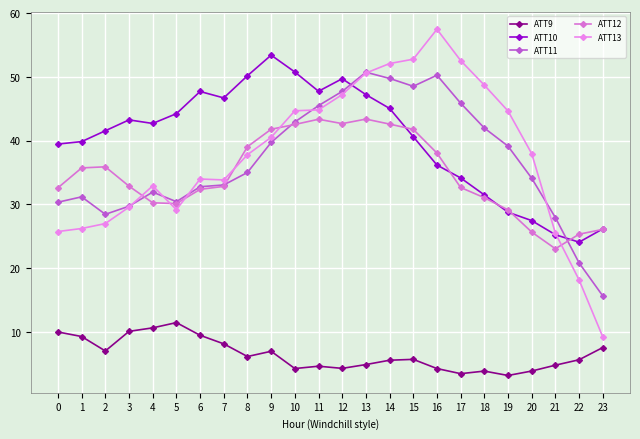

What are all the series names shown in the legend?

ATT9, ATT10, ATT11, ATT12, ATT13